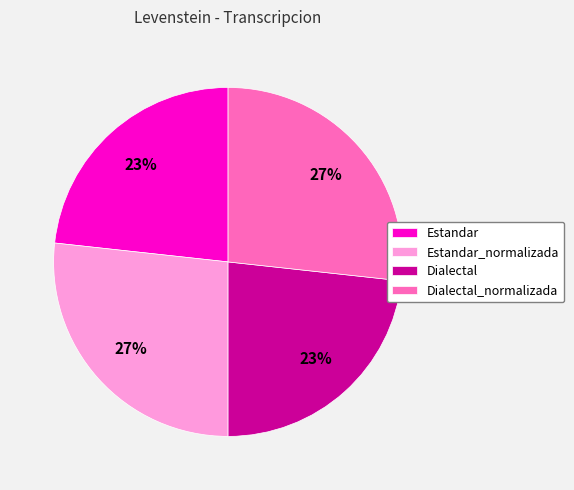

Approximately how many times larger is the value at Dialectal compared to Estandar?

1.0